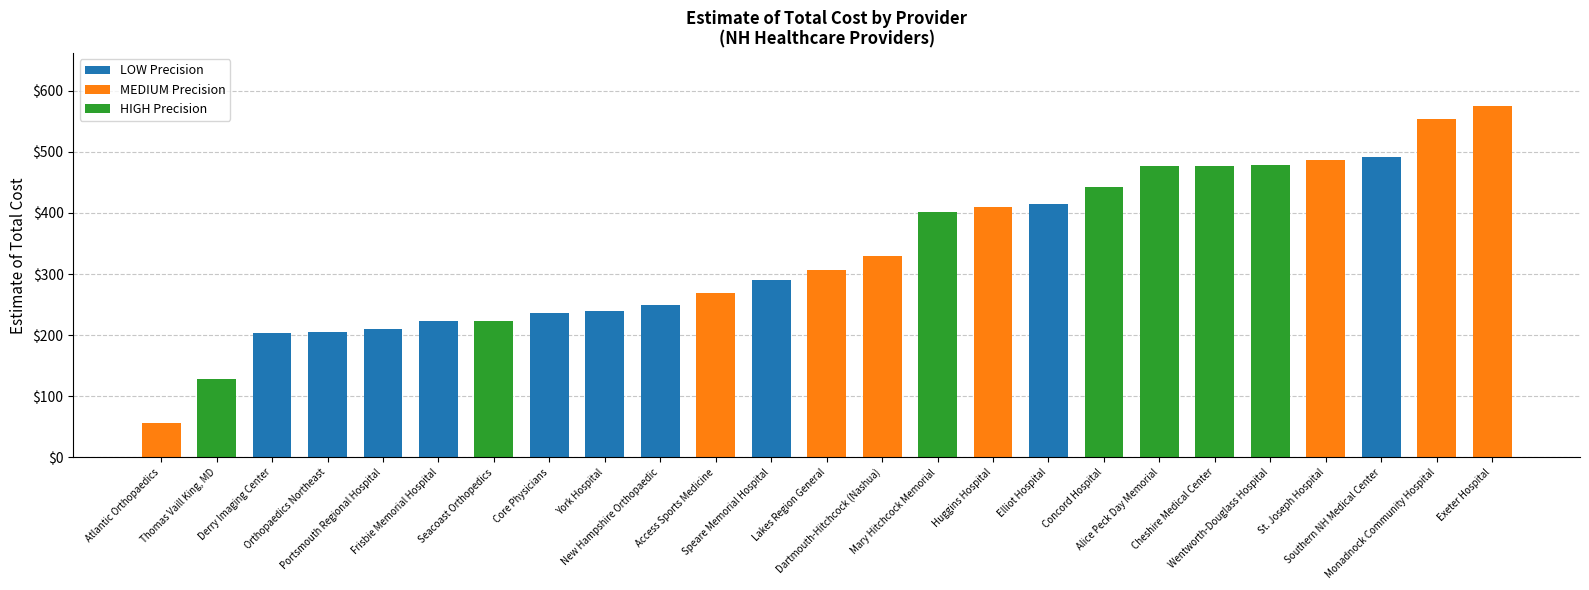

What is the ratio of the value at St. Joseph Hospital to the value at Portsmouth Regional Hospital?

2.3